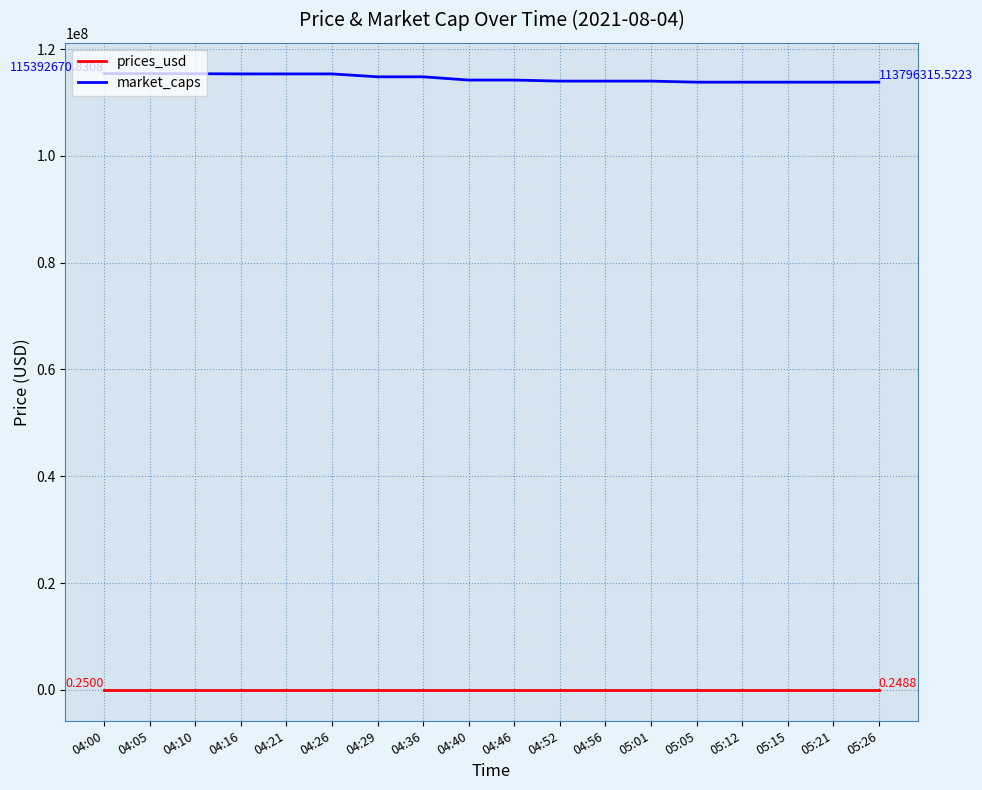

True or false: prices_usd and market_caps intersect in this chart.

False